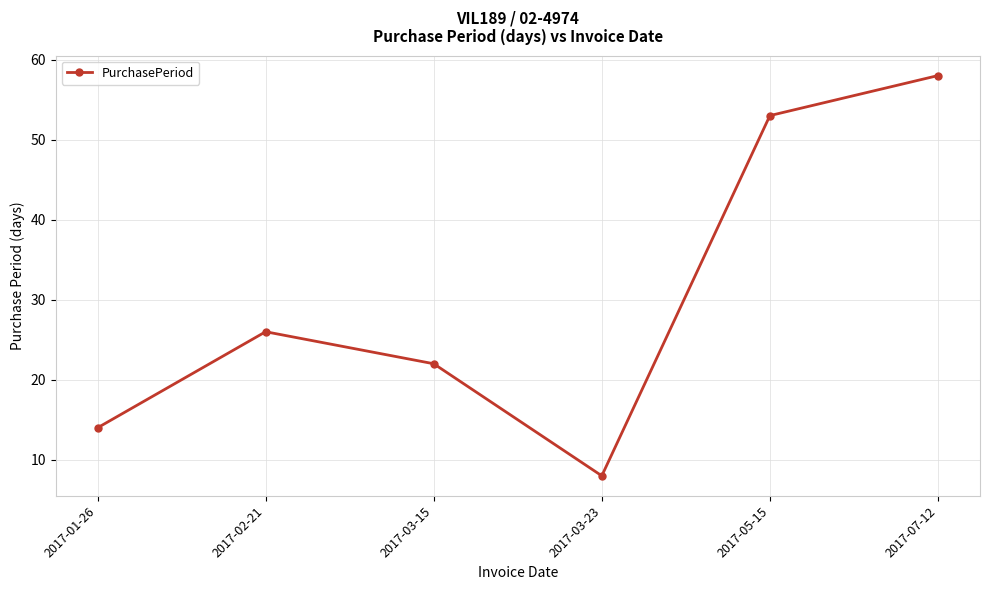

The value at 2017-03-23 is 8. True or false?

True